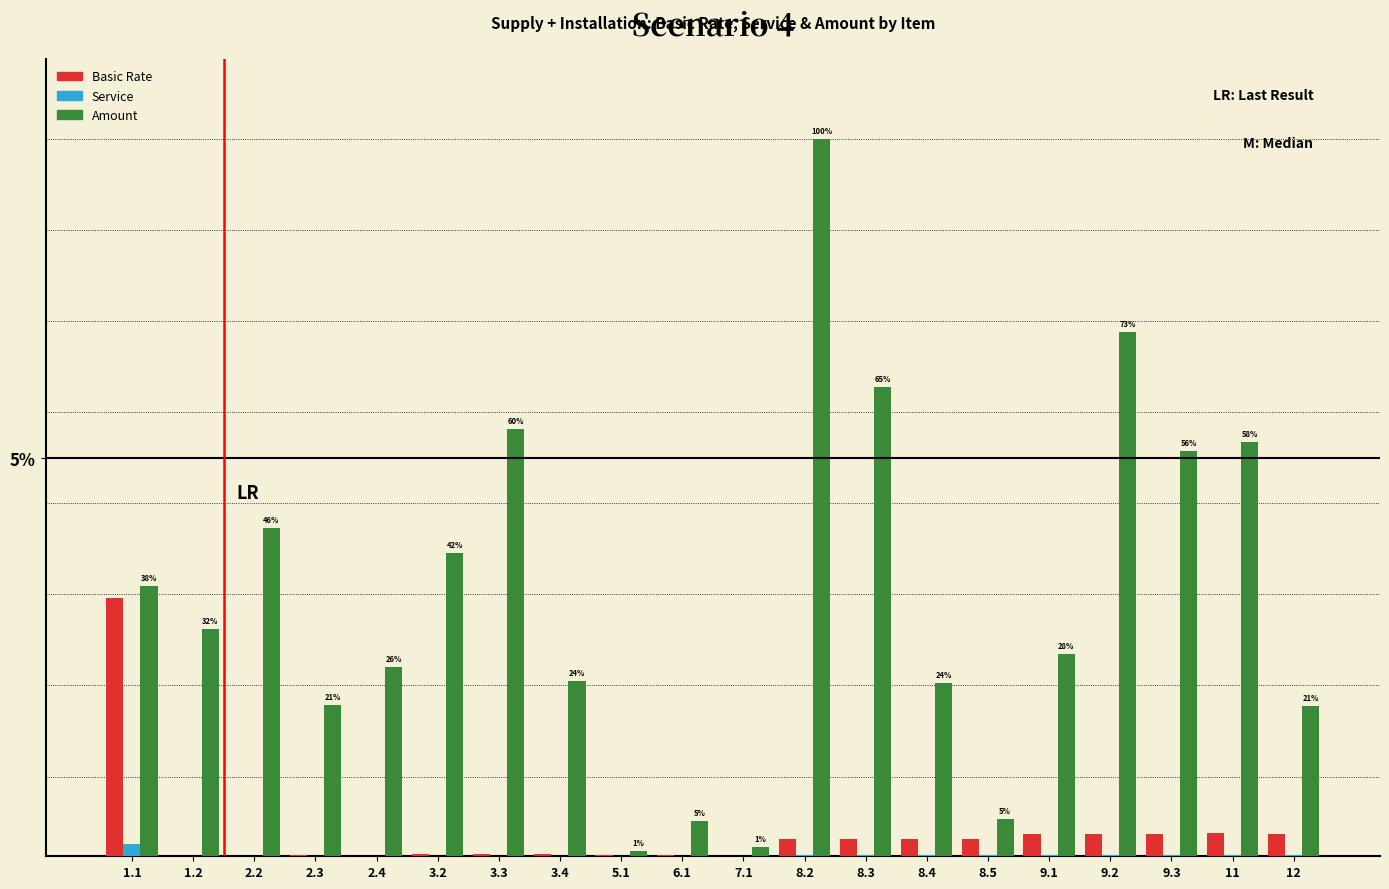

What is the value of the Amount bar at the 7th from the left?

5.4